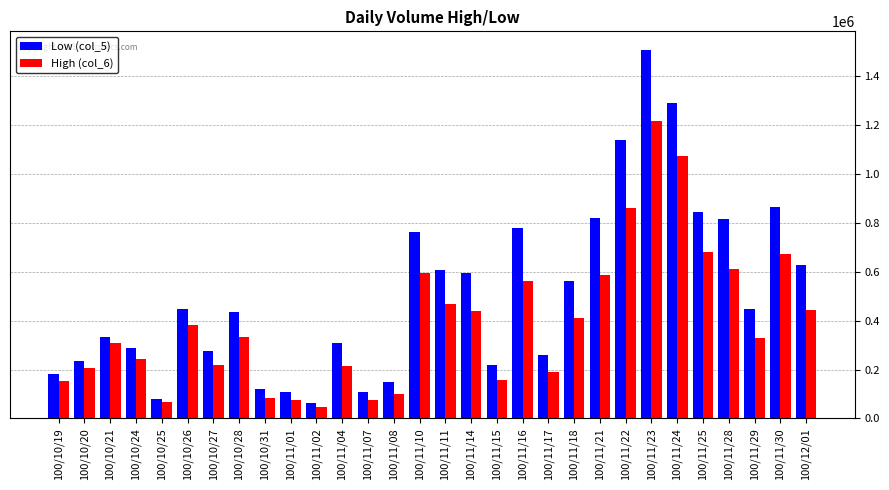

Which series has the largest total across all categories?

Low (col_5)